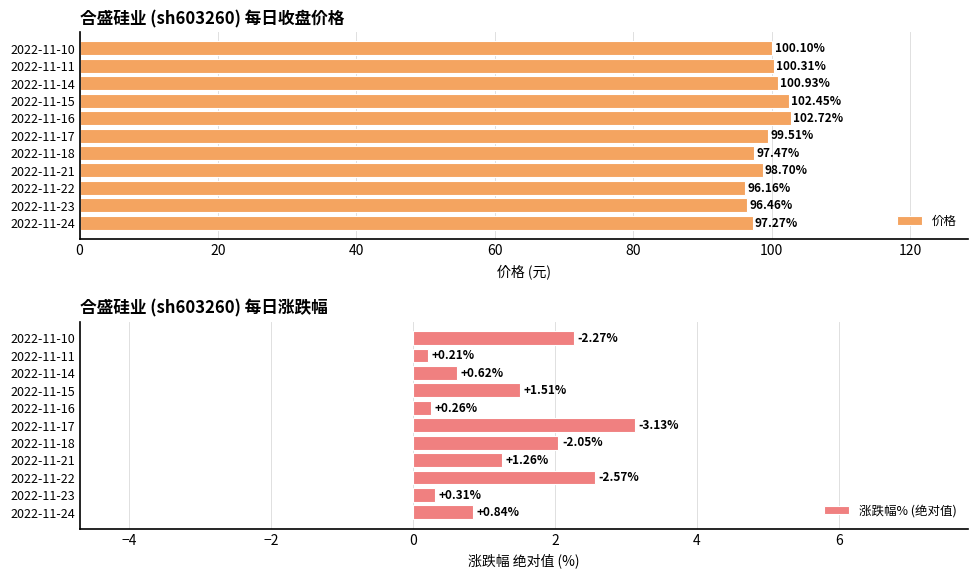

What is the difference between the 价格 values at 2022-11-23 and 2022-11-10?

3.6